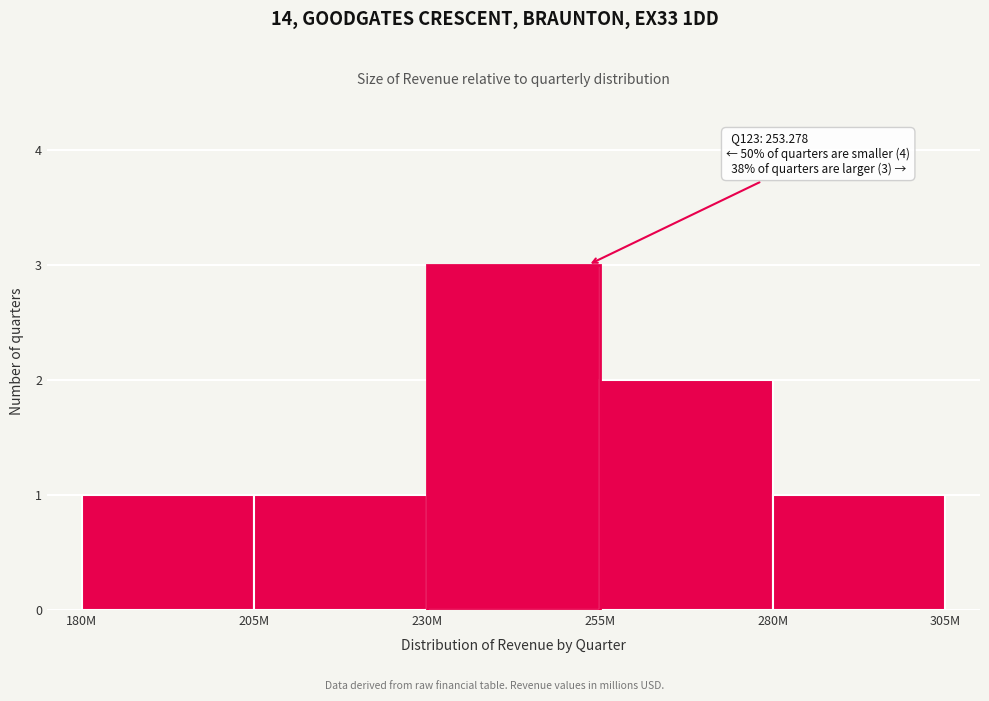

Reading right to left, extract all data points from this chart.

280M=1	255M=2	230M=3	205M=1	180M=1